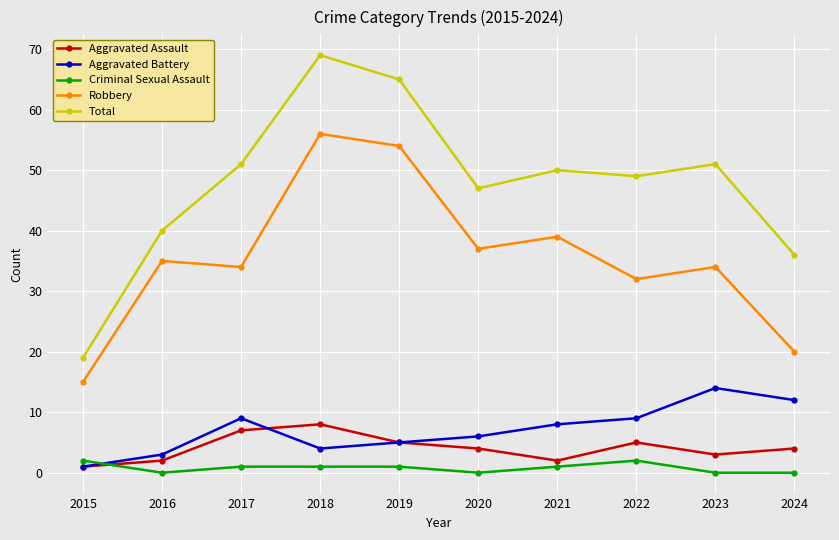

True or false: Aggravated Battery and Total cross at least once.

False